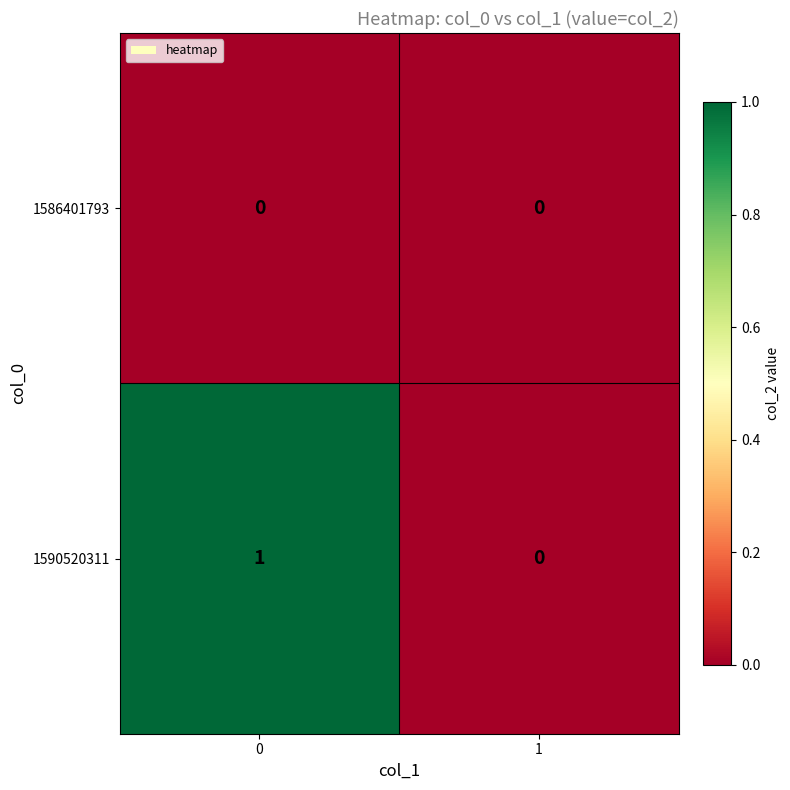

What is the greatest value displayed?

1